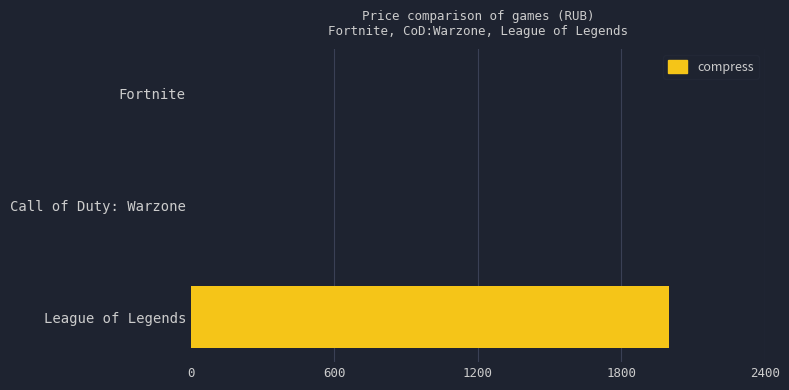

Which category has the highest value across all series?

League of Legends